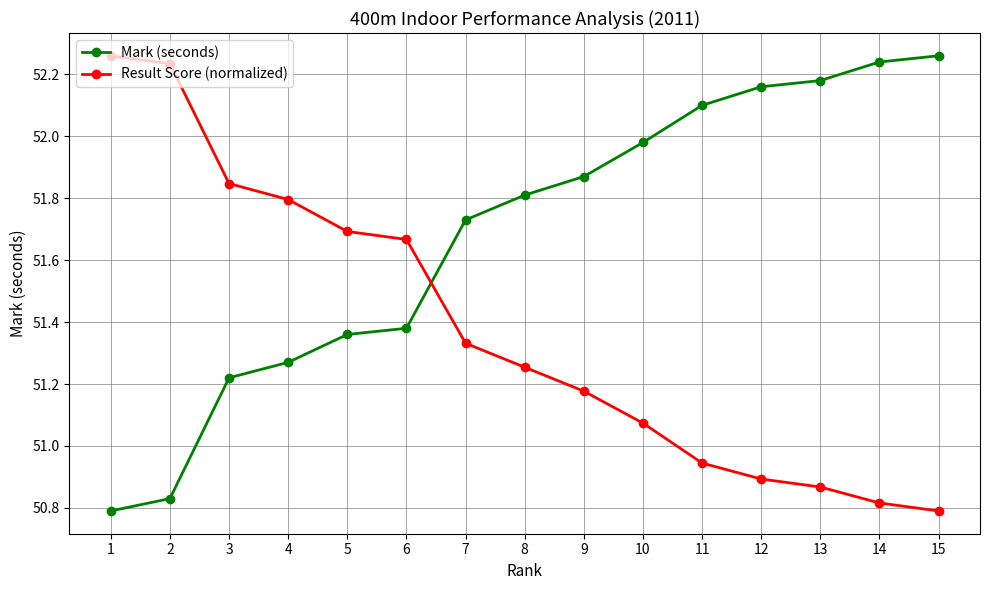

At how many categories does at least one series exceed 51?

15